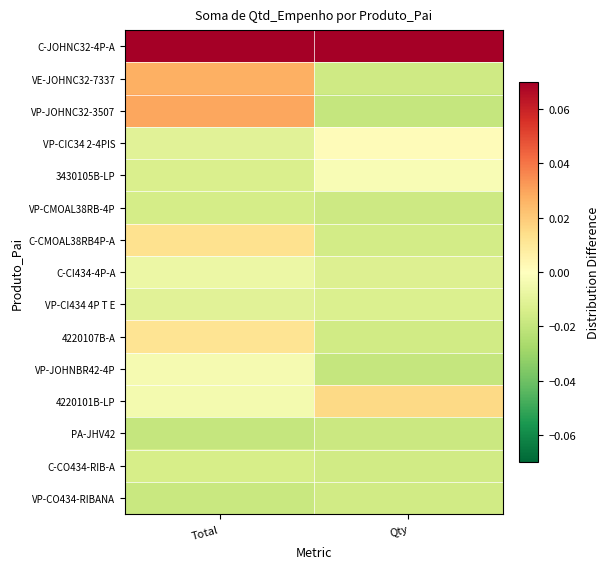

Rank the series by their maximum value, from lowest to highest.

PA-JHV42, VP-CO434-RIBANA, VP-CMOAL38RB-4P, C-CO434-RIB-A, VP-CI434 4P T E, C-CI434-4P-A, VP-JOHNBR42-4P, 3430105B-LP, VP-CIC34 2-4PIS, 4220107B-A, C-CMOAL38RB4P-A, 4220101B-LP, VE-JOHNC32-7337, VP-JOHNC32-3507, C-JOHNC32-4P-A